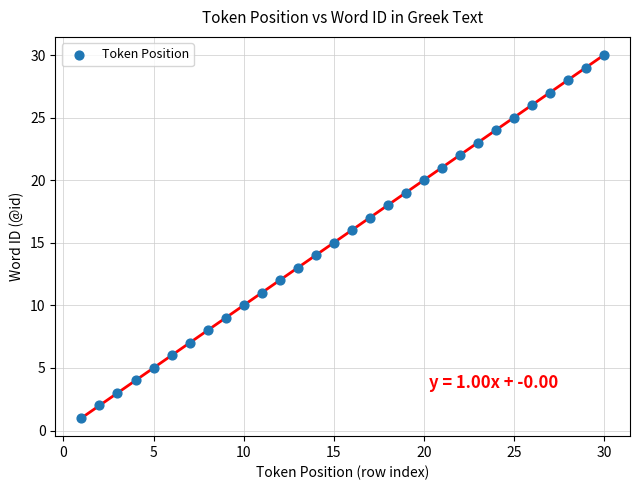

What is the range of X values (max minus min)?

29